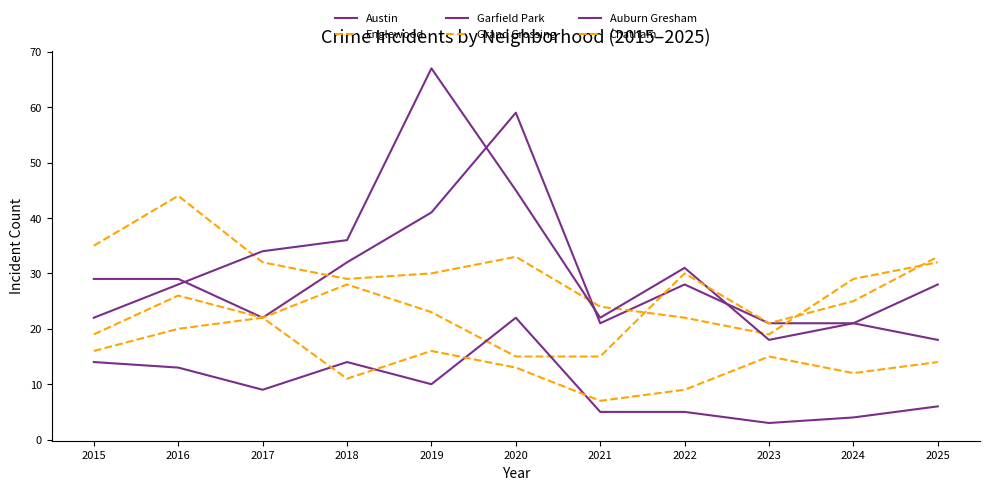

Does the chart display data point markers on the line(s)?

No